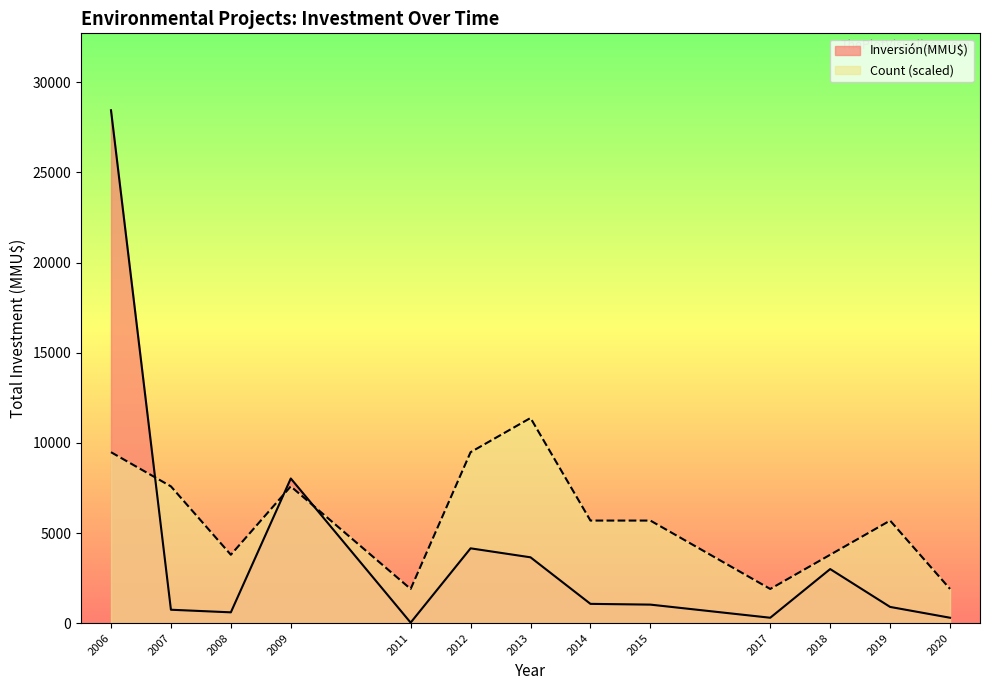

The value of Inversión(MMU$) at 2007 is 744.0. True or false?

True